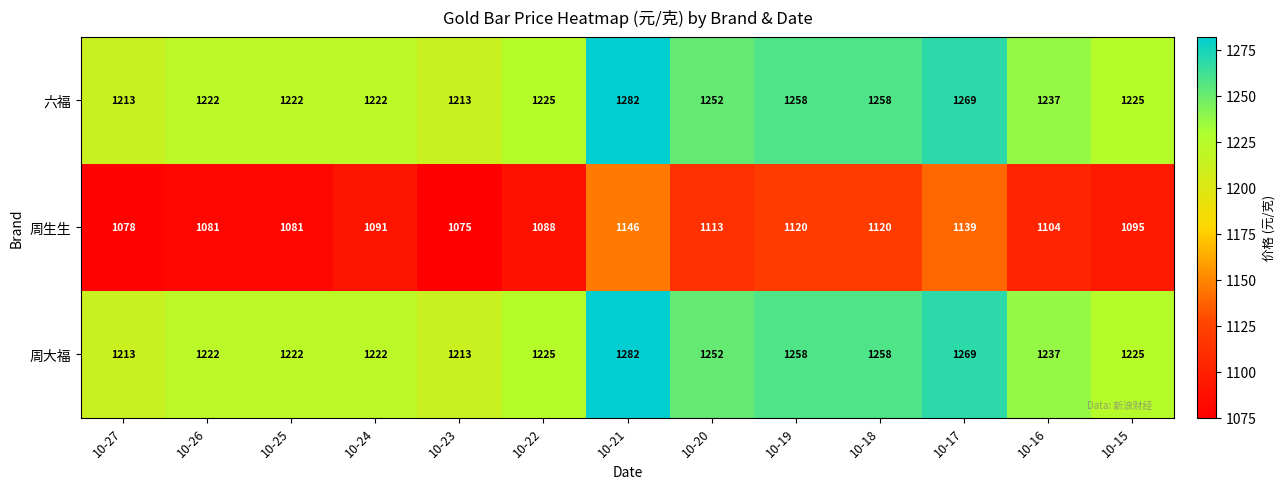

The 周生生 series shows 308 at 10-25. True or false?

False